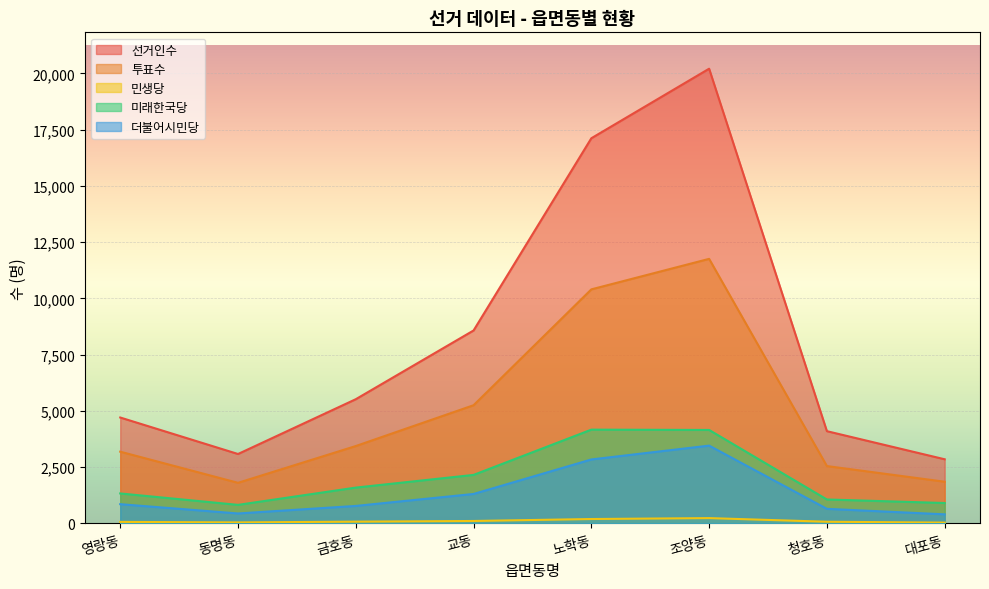

What is the difference between the 민생당 values at 조양동 and 영랑동?

169